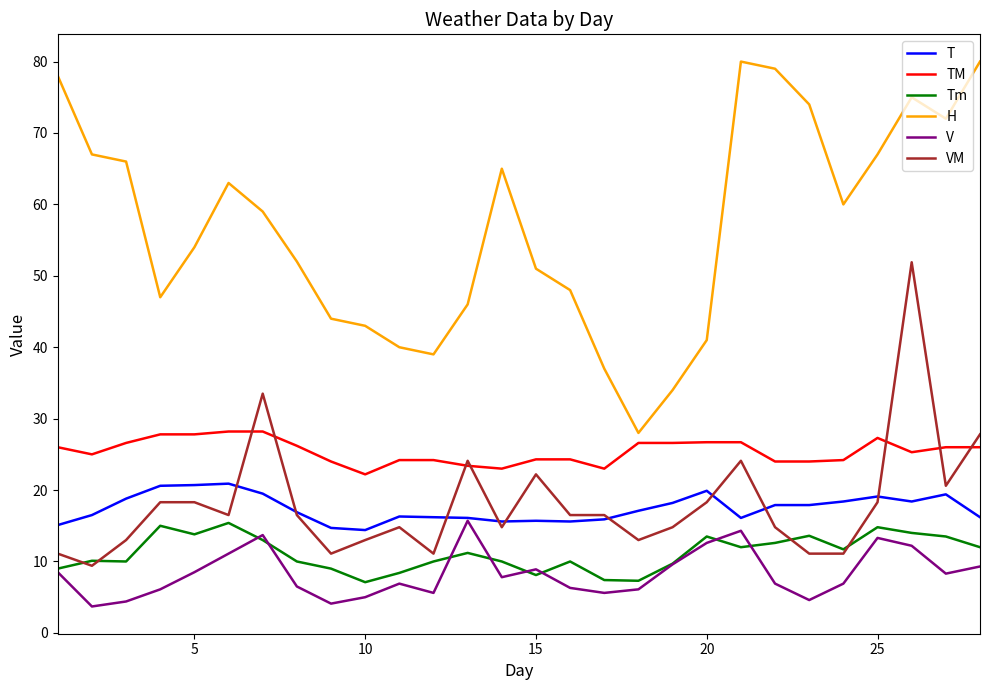

Which series has the widest spread of values?

H